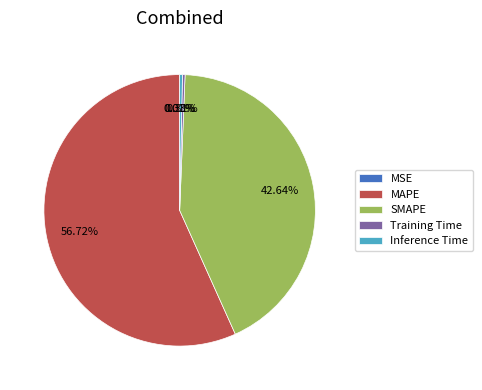

What is the majority slice?

MAPE